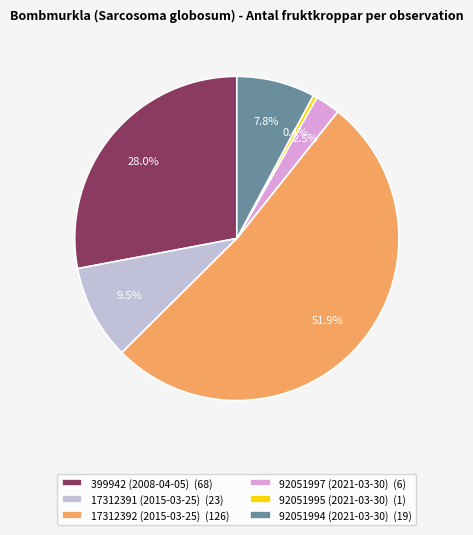

Which category has the smallest portion of the pie?

92051995 (2021-03-30)